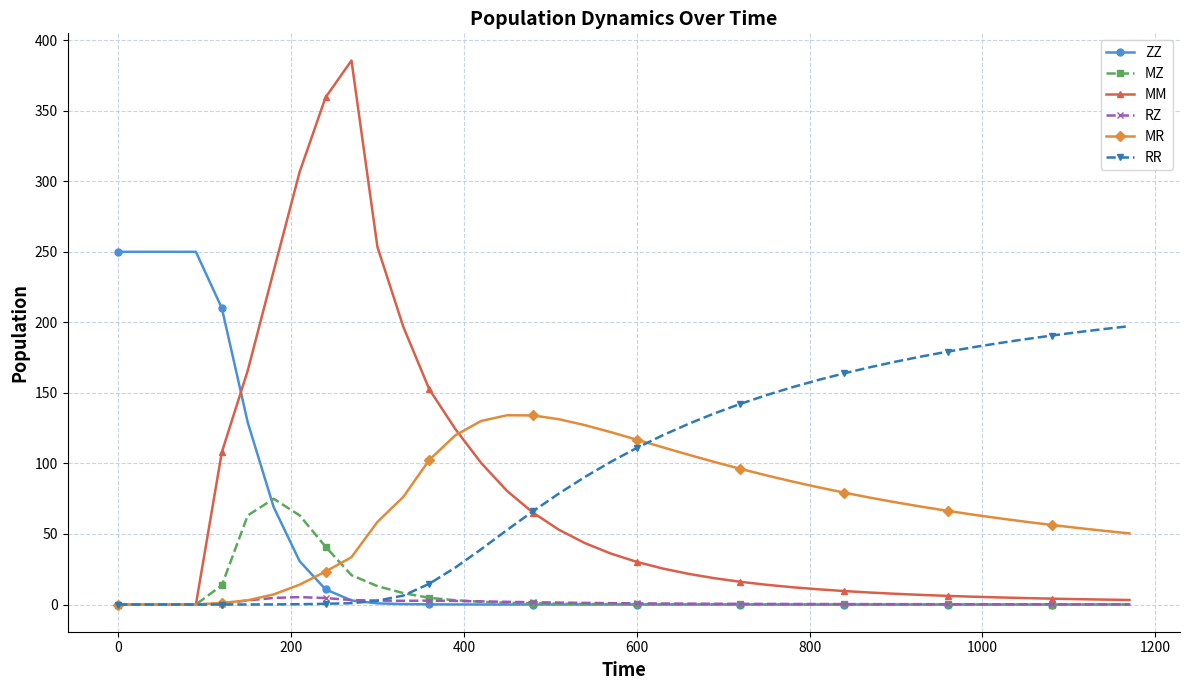

Which series has the widest spread of values?

MM